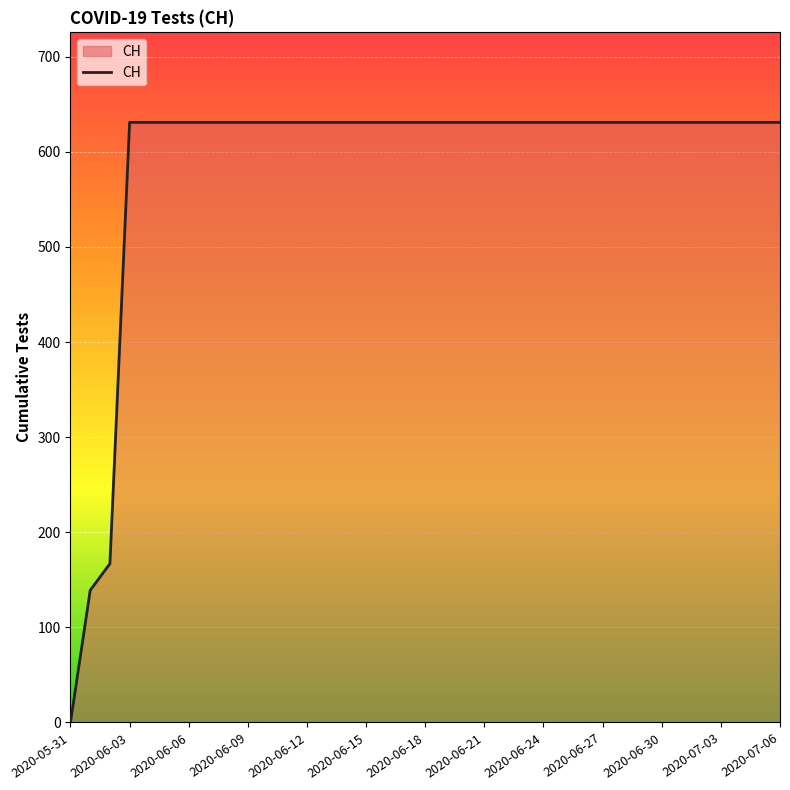

What is the maximum value shown in the chart?

631